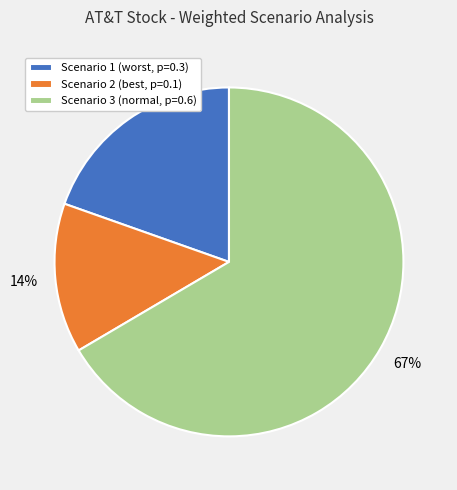

The Scenario 3 (normal, p=0.6) slice represents 67% of the pie. True or false?

True